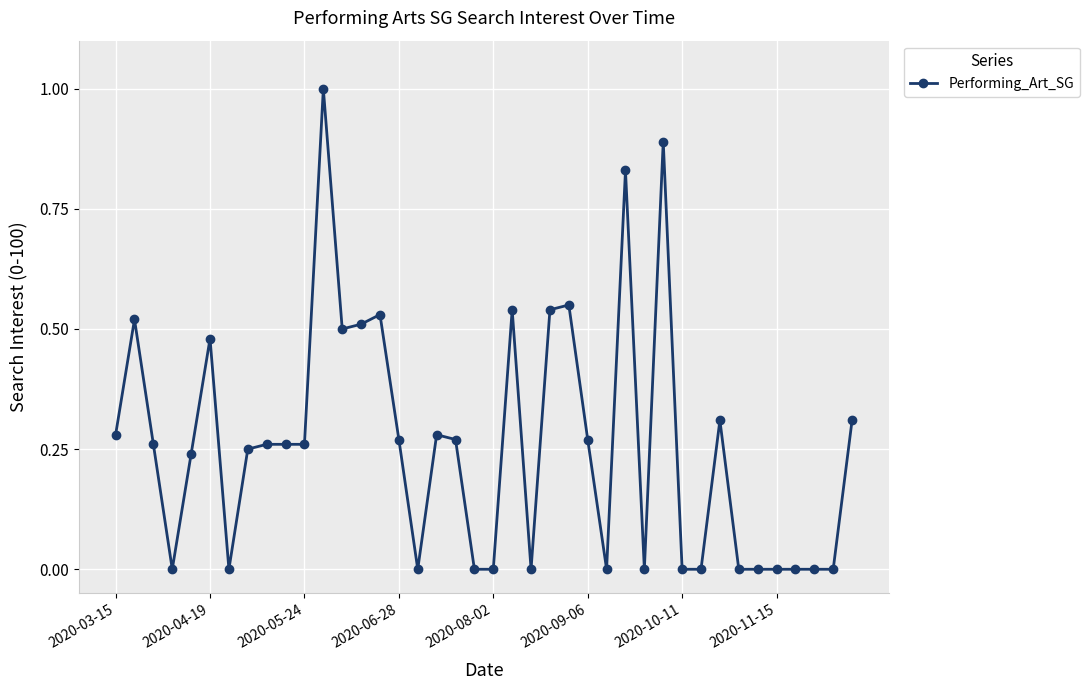

What is the difference between the second highest and second lowest values?

0.9